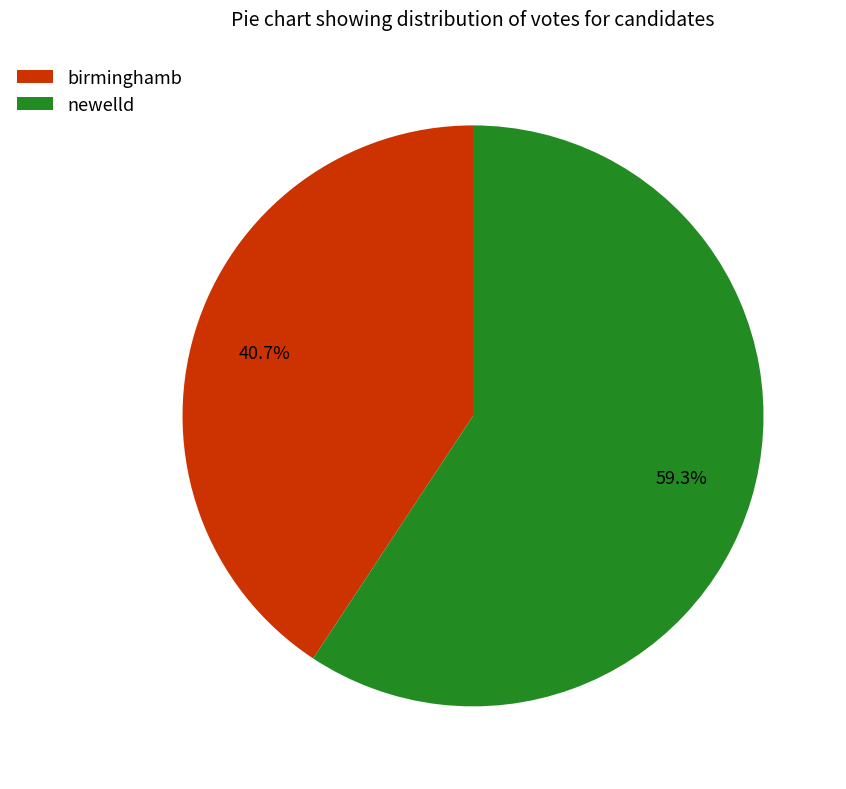

What percentage is NOT represented by newelld?

40.7%